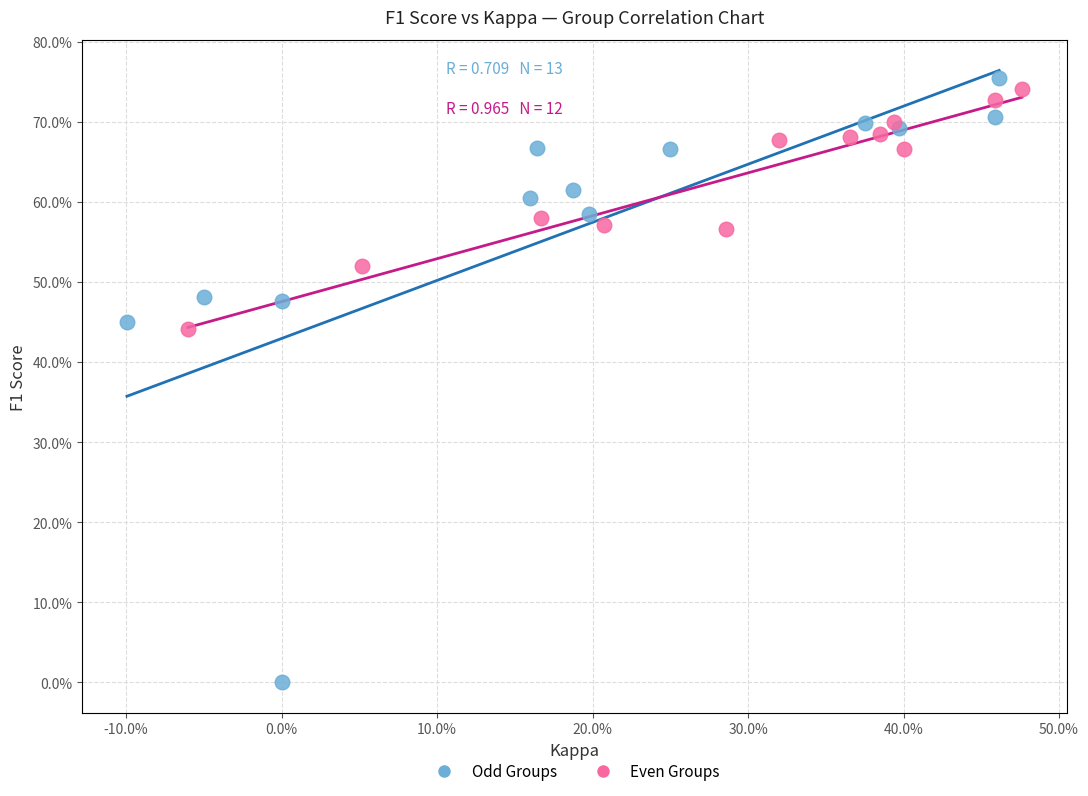

Which series reaches the minimum Y coordinate?

Odd Groups